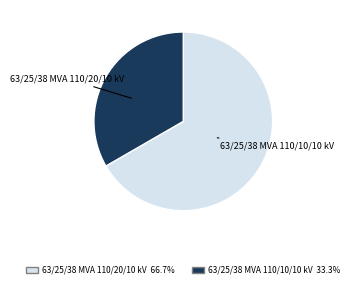

To the nearest percent, what portion does 63/25/38 MVA 110/10/10 kV represent?

33%